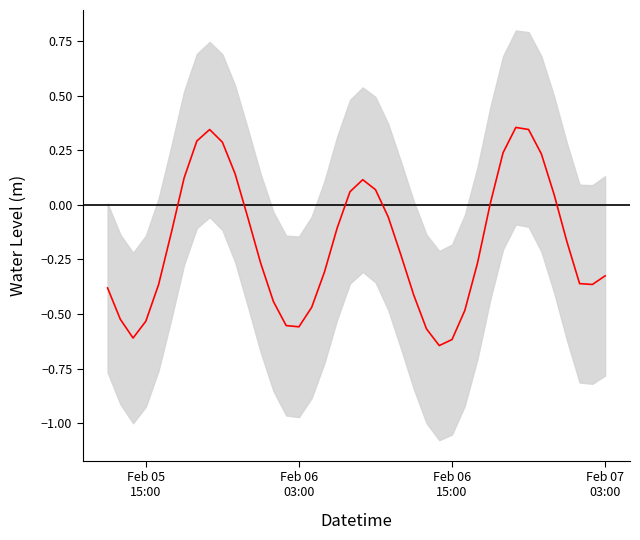

Reading left to right, what are all the values shown in this chart?

-0.4	-0.5	-0.6	-0.5	-0.4	-0.1	0.1	0.3	0.3	0.3	0.1	-0.1	-0.3	-0.4	-0.6	-0.6	-0.5	-0.3	-0.1	0.1	0.1	0.1	-0.1	-0.2	-0.4	-0.6	-0.6	-0.6	-0.5	-0.3	0.0	0.2	0.4	0.3	0.2	0.0	-0.2	-0.4	-0.4	-0.3